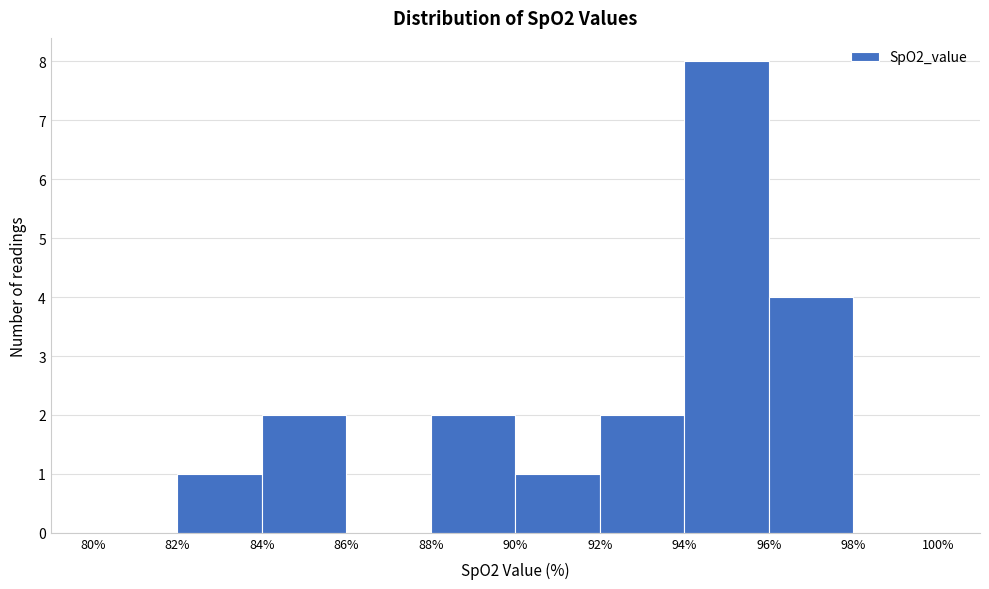

Reading left to right, list every bar in this chart as the range it spans on the x-axis followed by its height. The values are not printed on the chart, so give them approximately, as read against the axis.

80% to 82%: 0
82% to 84%: 1
84% to 86%: 2
86% to 88%: 0
88% to 90%: 2
90% to 92%: 1
92% to 94%: 2
94% to 96%: 8
96% to 98%: 4
98% to 100%: 0